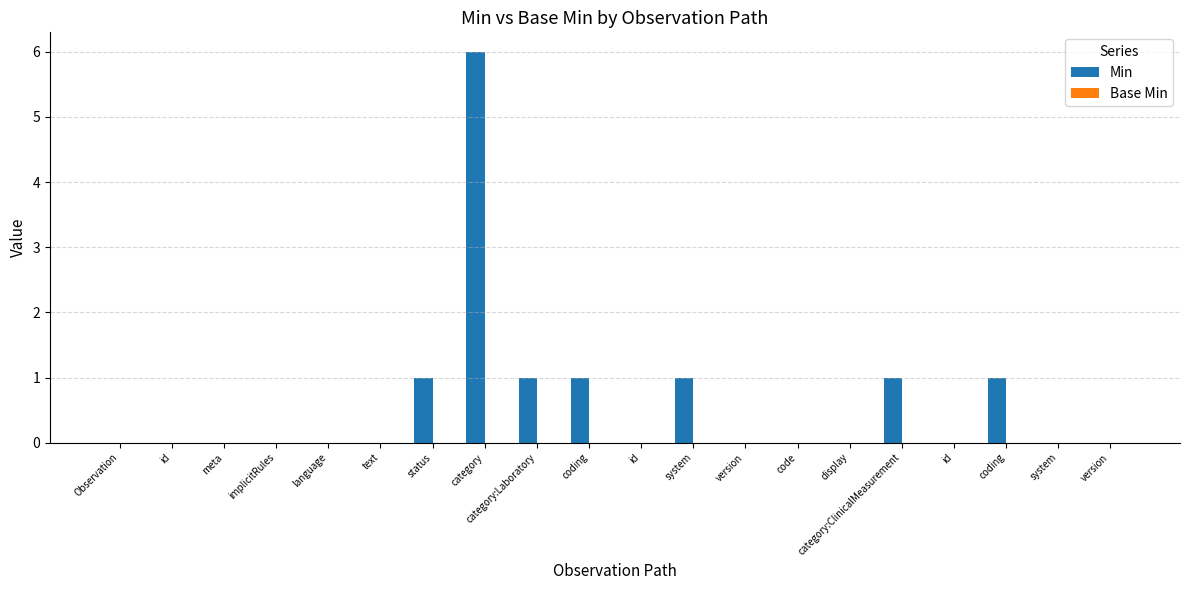

What is the label of the 5th bar from the right?

category:ClinicalMeasurement